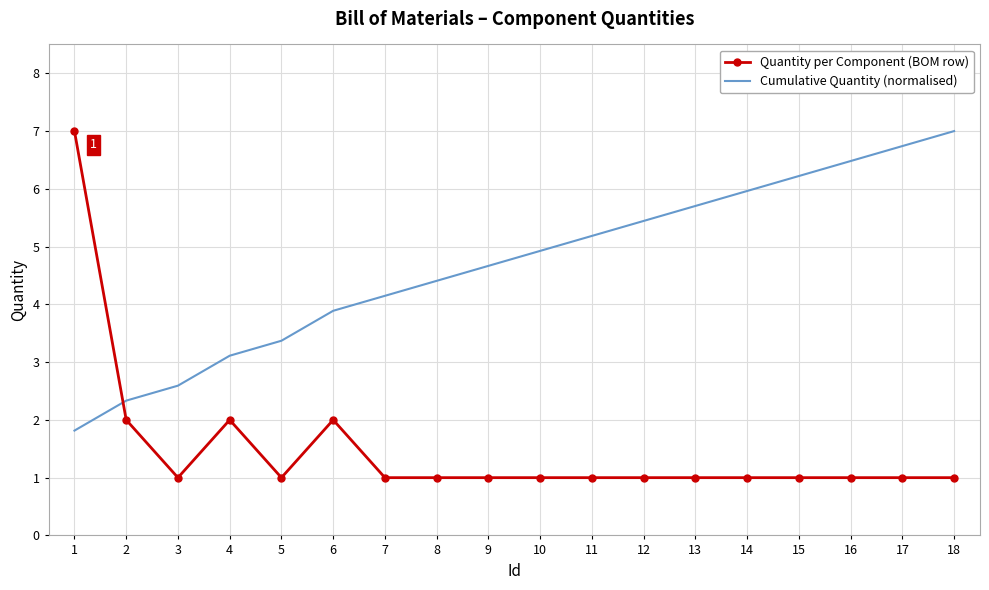

What is the highest value of the Cumulative Quantity (normalised) series?

7.0